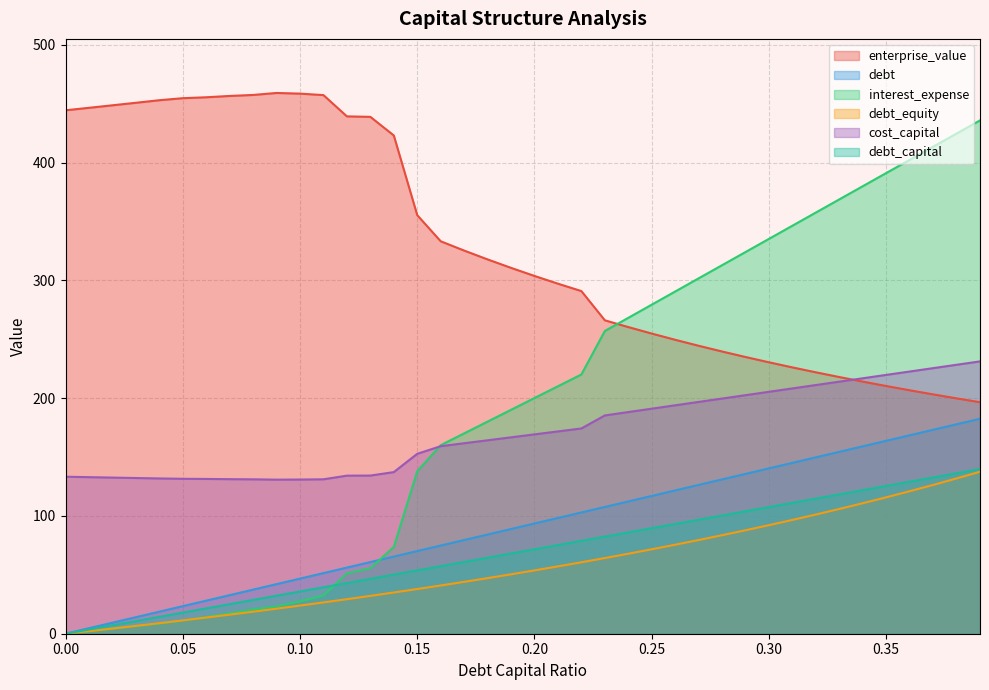

What are all the series names shown in the legend?

enterprise_value, debt, interest_expense, debt_equity, cost_capital, debt_capital